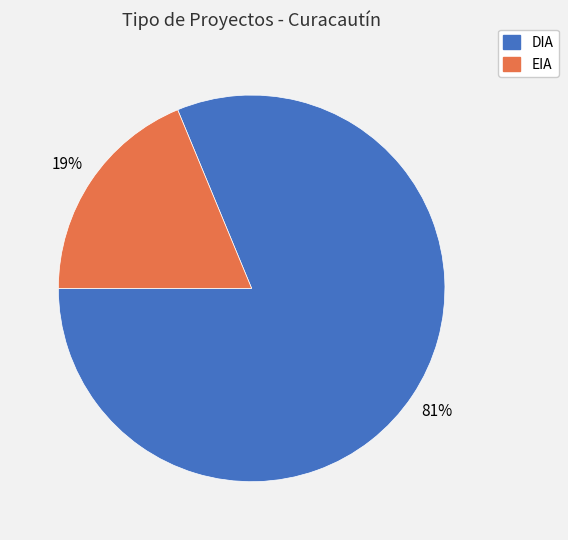

To the nearest percent, what is the average slice percentage?

50%